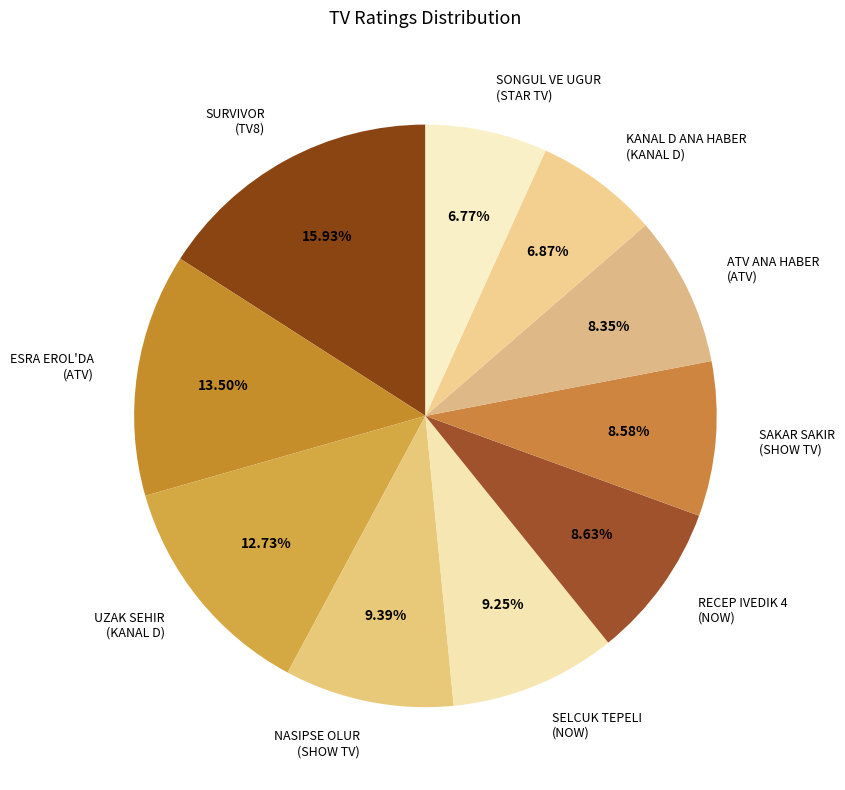

Combined, do ESRA EROL'DA (ATV) and UZAK SEHIR (KANAL D) account for over 50%?

No